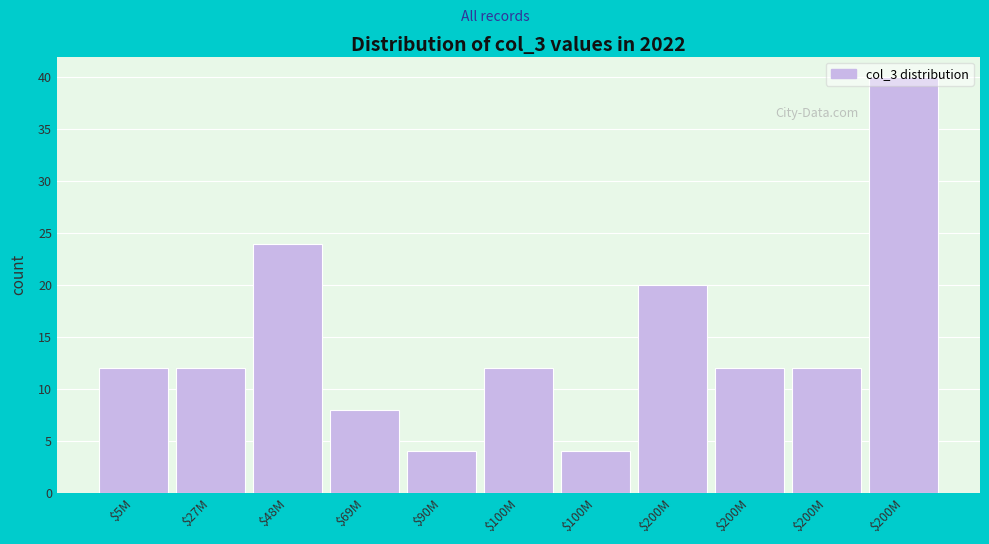

Are the bars horizontal?

No